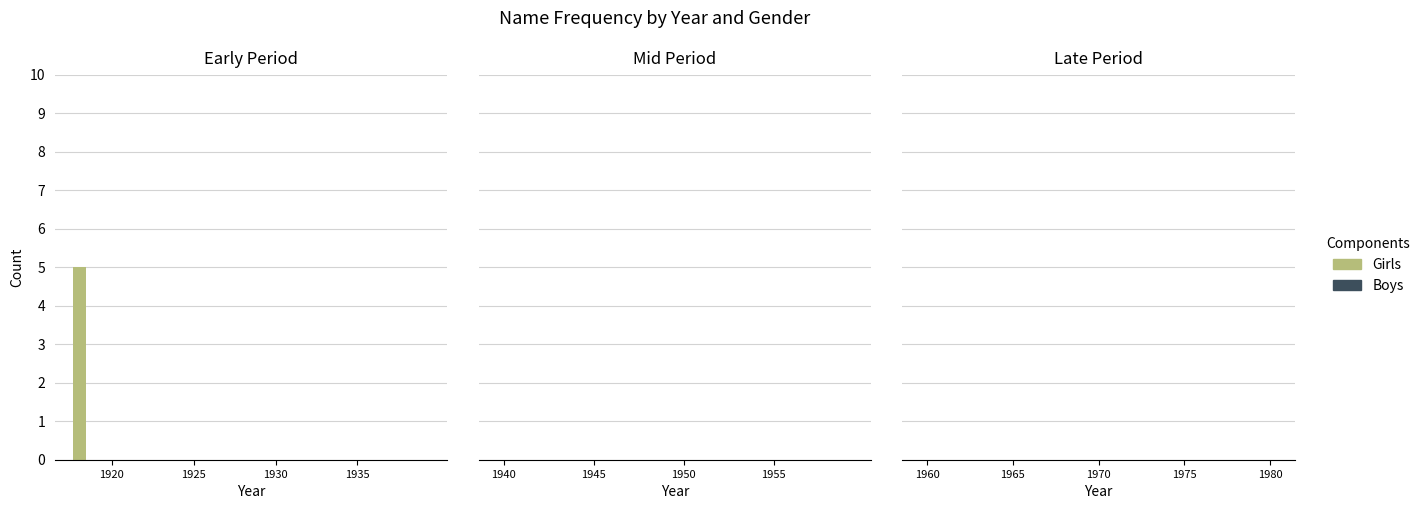

What is the sum of all values?

5